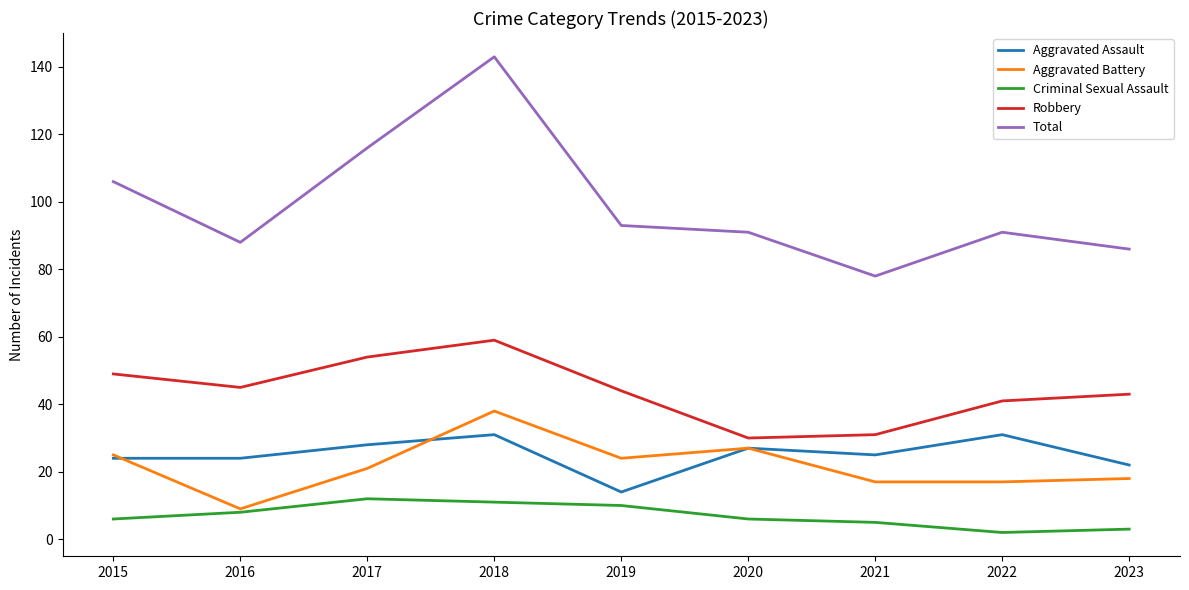

What is the spread (max minus min) of values at 2015?

100